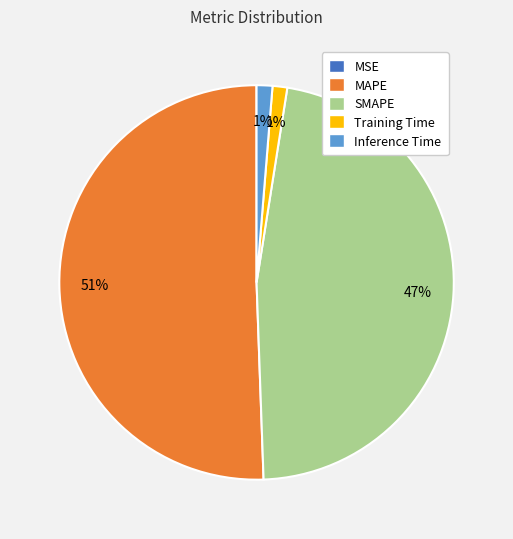

What is the largest slice in the pie chart?

MAPE